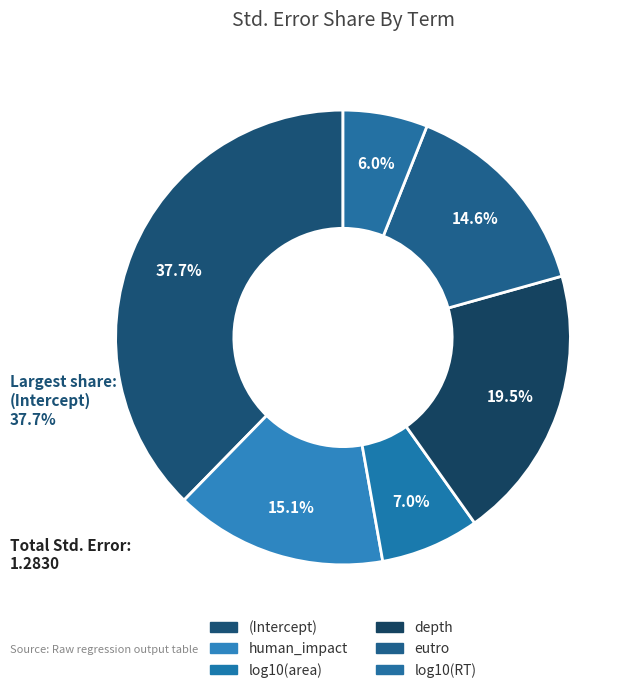

How much of the chart is everything except depth?

80.5%